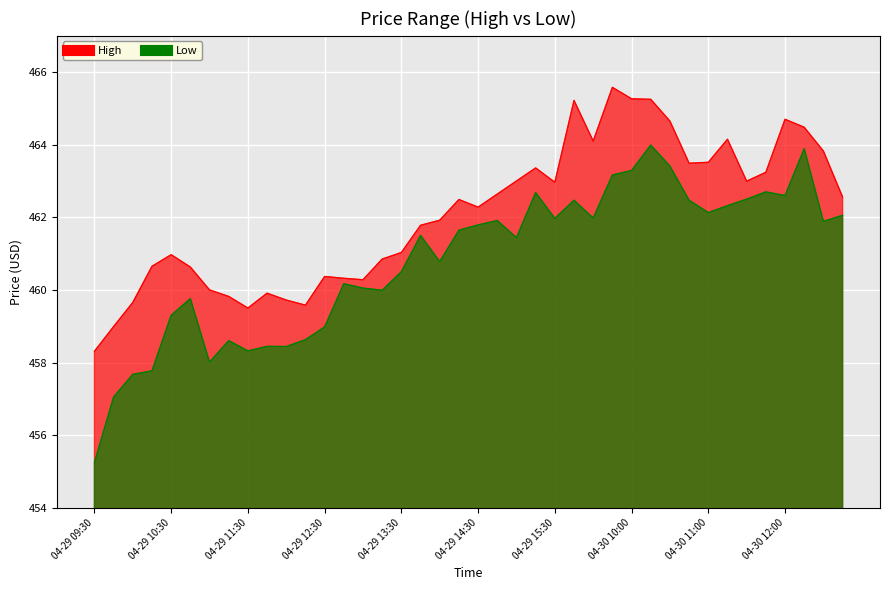

Where is Low nearest to the value 459?

04-29 12:30